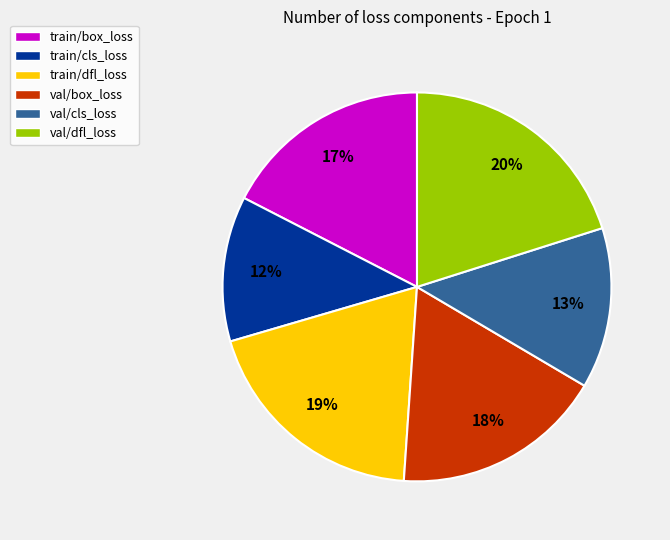

Is there a majority slice in this chart?

No